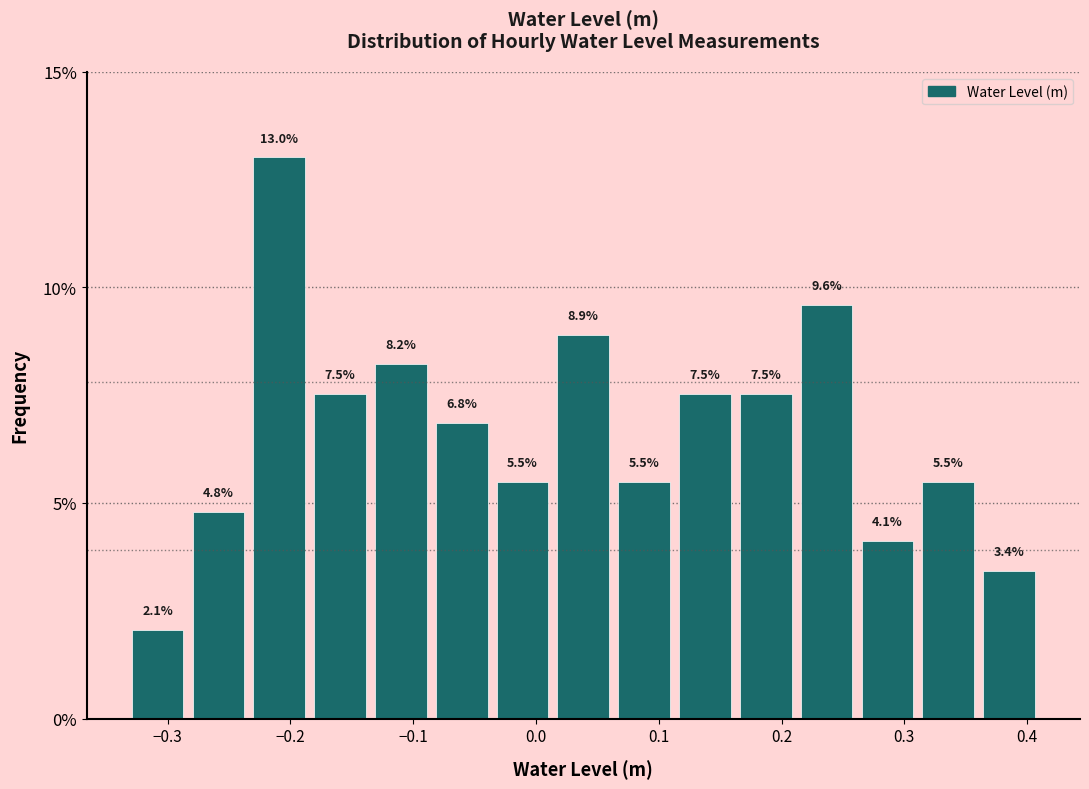

Reading left to right, list every bar in this chart as the range it spans on the x-axis followed by its height. The bar edges are not printed on the chart, so give them approximately, as read against the axis.

-0.33 to -0.28: 2.1
-0.28 to -0.23: 4.8
-0.23 to -0.18: 13.0
-0.18 to -0.13: 7.5
-0.13 to -0.09: 8.2
-0.09 to -0.04: 6.8
-0.04 to 0.01: 5.5
0.01 to 0.06: 8.9
0.06 to 0.11: 5.5
0.11 to 0.16: 7.5
0.16 to 0.21: 7.5
0.21 to 0.26: 9.6
0.26 to 0.31: 4.1
0.31 to 0.36: 5.5
0.36 to 0.41: 3.4